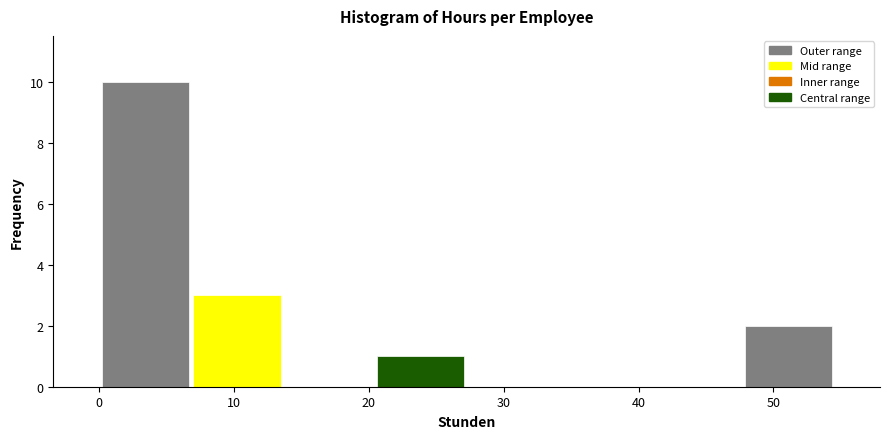

Reading left to right, transcribe this chart: for each bar, give the range it covers on the x-axis and its height. Neither the bar edges nor the heights are printed on the chart, so give them approximately, as read against the axes.

0 to 7: 10
7 to 14: 3
14 to 20: 0
20 to 27: 1
27 to 34: 0
34 to 41: 0
41 to 48: 0
48 to 55: 2